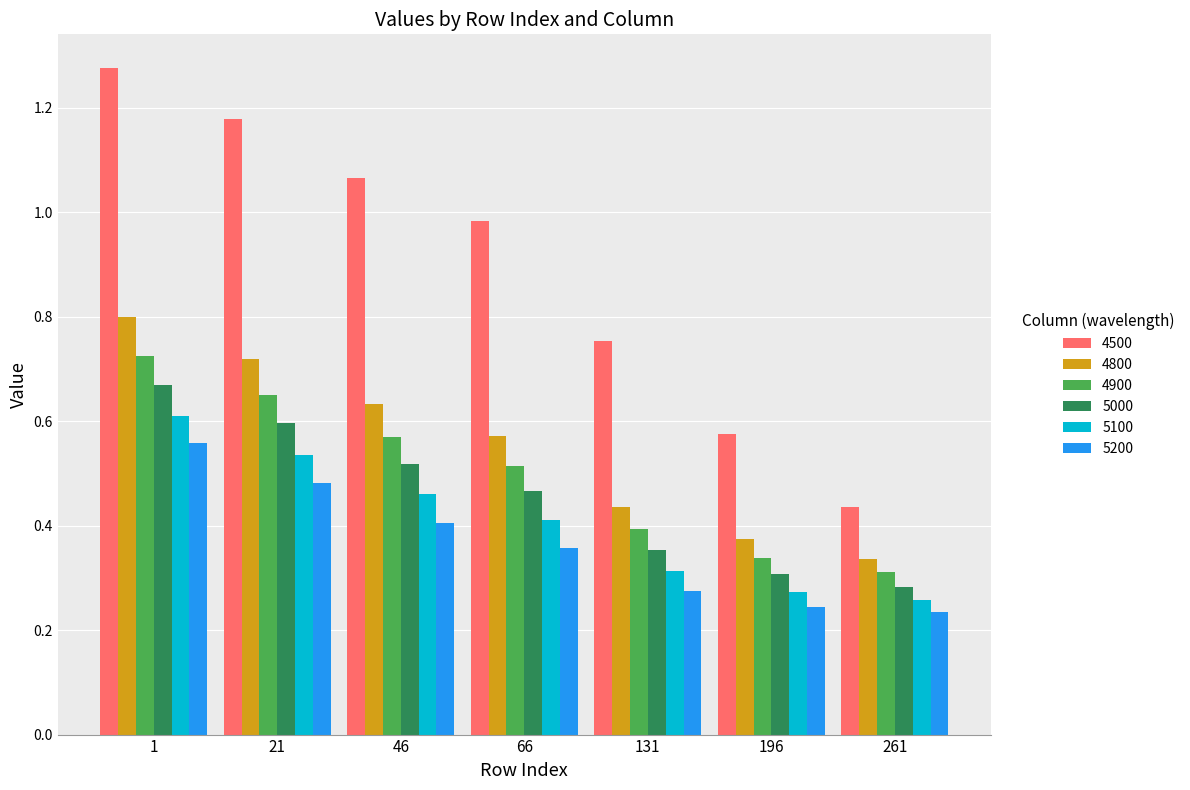

What is the total value across all series at 21?

4.2